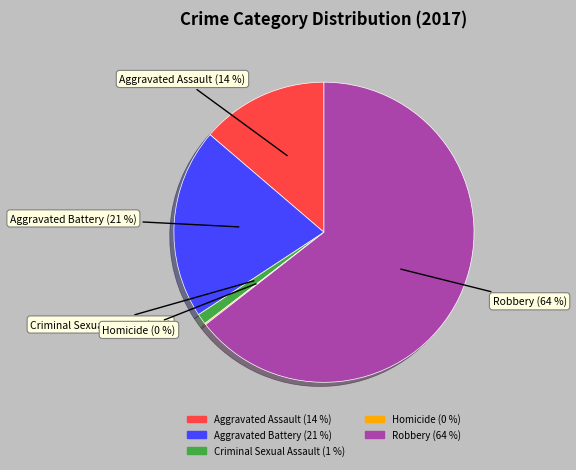

The Criminal Sexual Assault slice represents 1% of the pie. True or false?

True